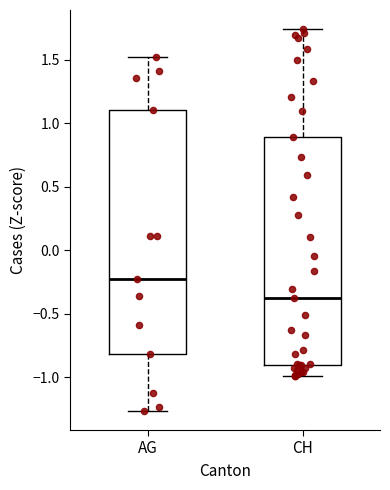

Reading left to right, read every box against the y-axis: the position of its median line, the range the box covers, and the ends of its whiskers. The values are not printed on the chart, so give them approximately, as read against the axis.

AG: median -0.20, box -0.80 to 1.10, whiskers -1.25 to 1.50
CH: median -0.40, box -0.90 to 0.90, whiskers -1.00 to 1.75